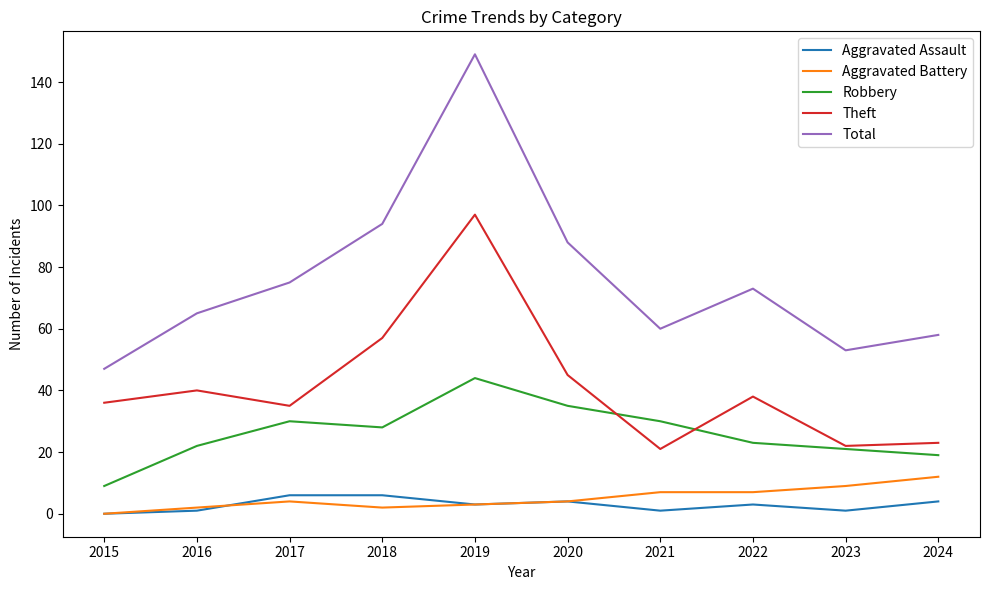

How many lines are shown in the chart?

5